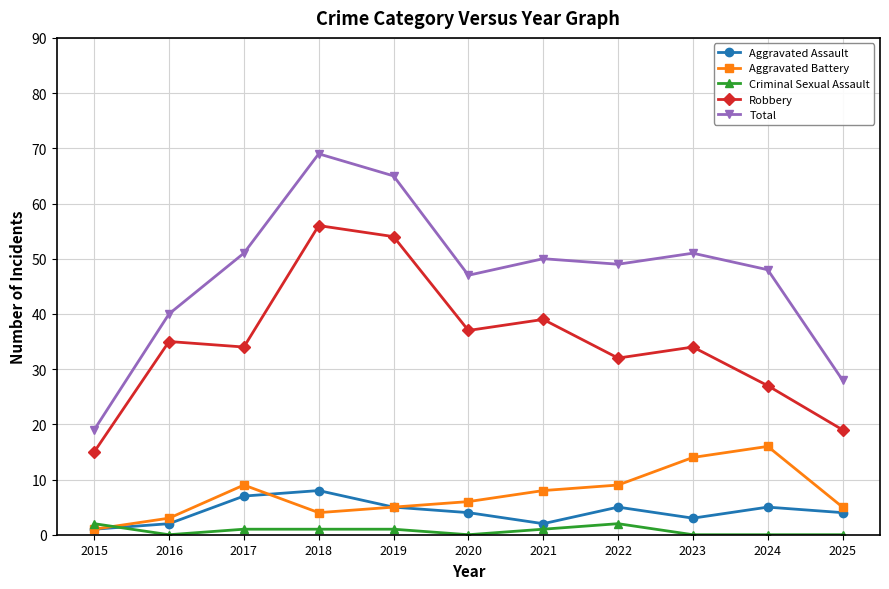

The Total series shows 65 at 2019. True or false?

True